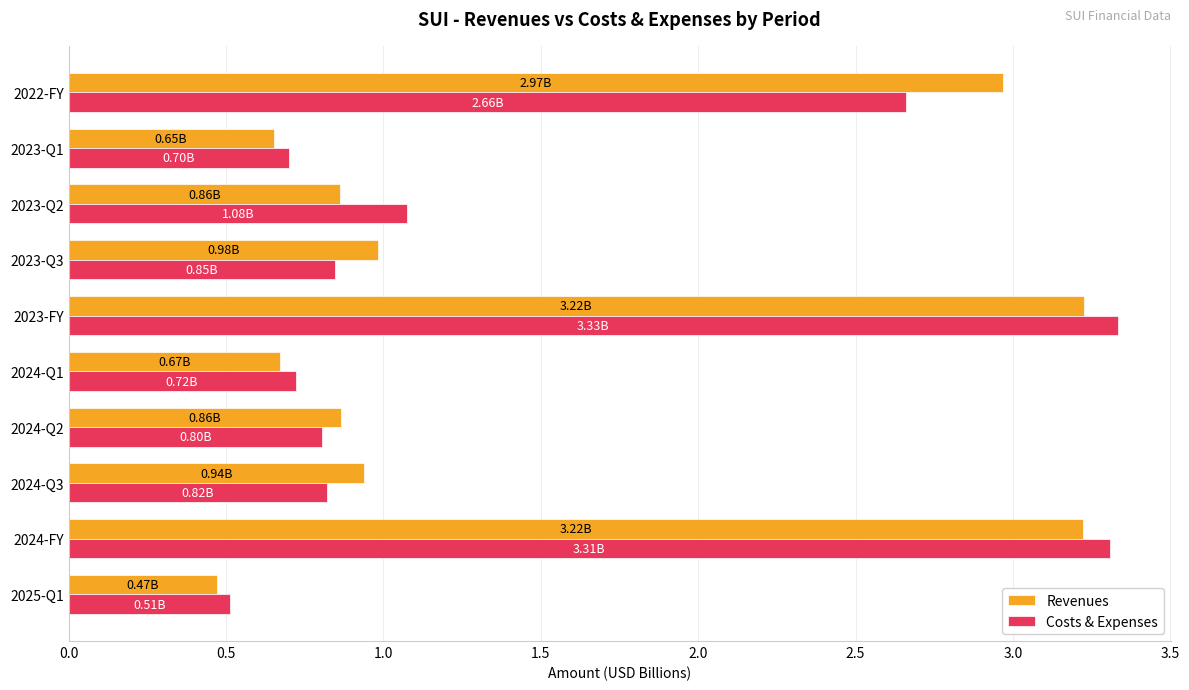

What is the sum of the Costs & Expenses values at 2025-Q1 and 2023-Q3?

1.4